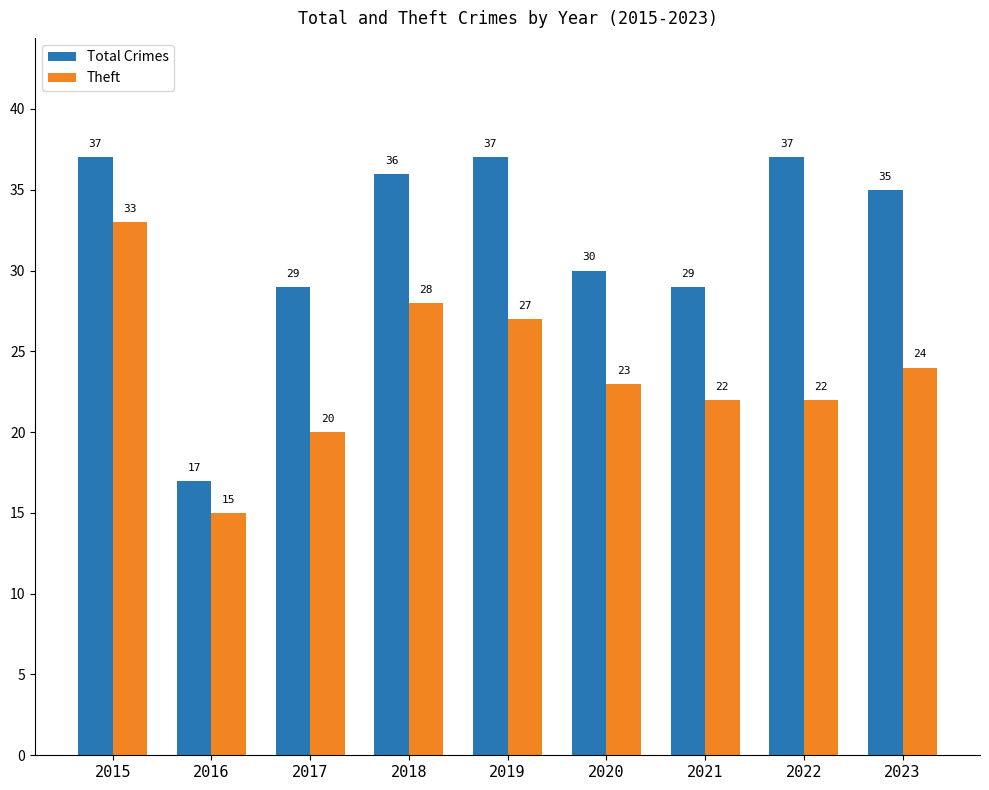

Count the number of categories in the chart.

9